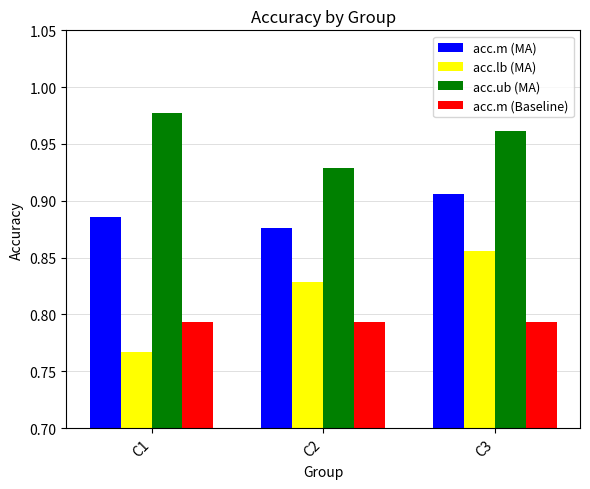

Is the value of acc.lb (MA) at C3 greater than the value of acc.m (MA) at C2?

No